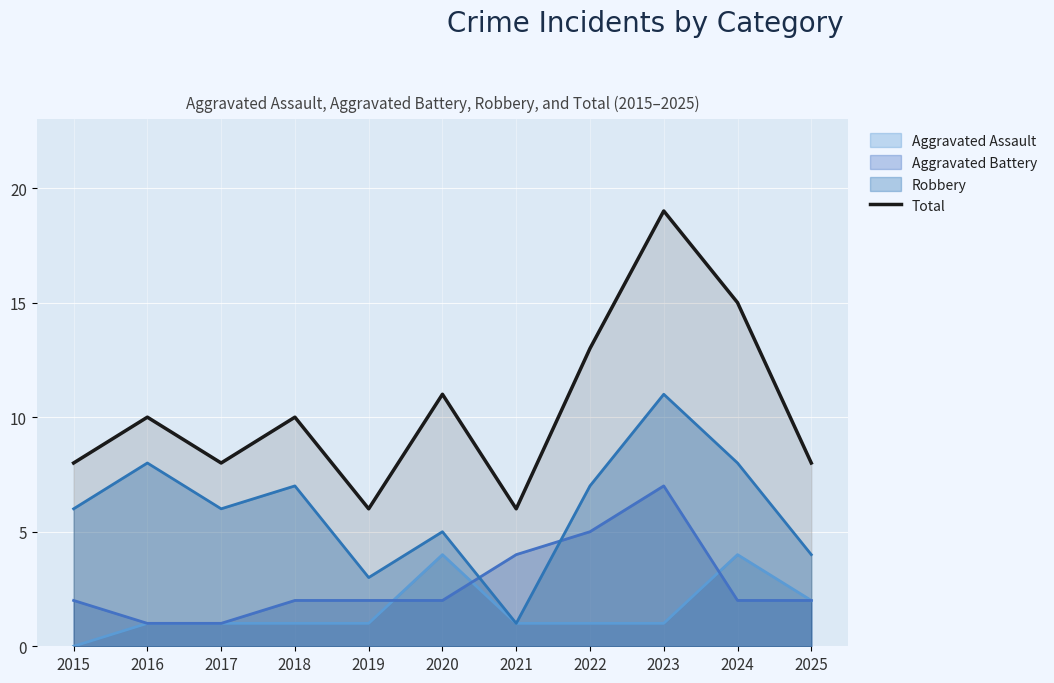

Is it true that the value at 2022 is 13?

True